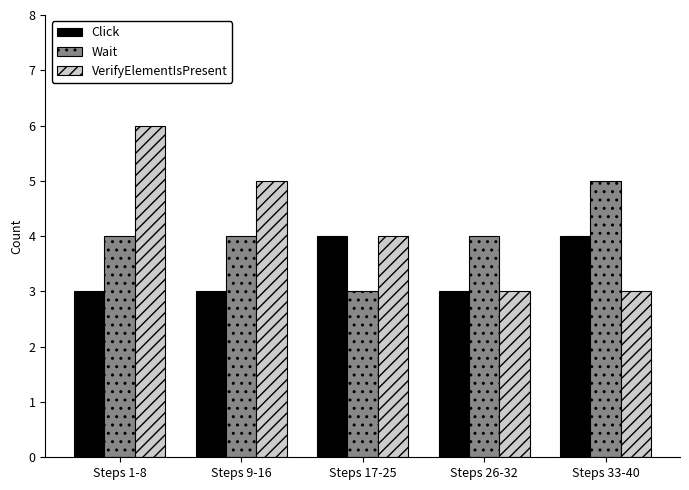

Which category has the lowest value in the Wait series?

Steps 17-25